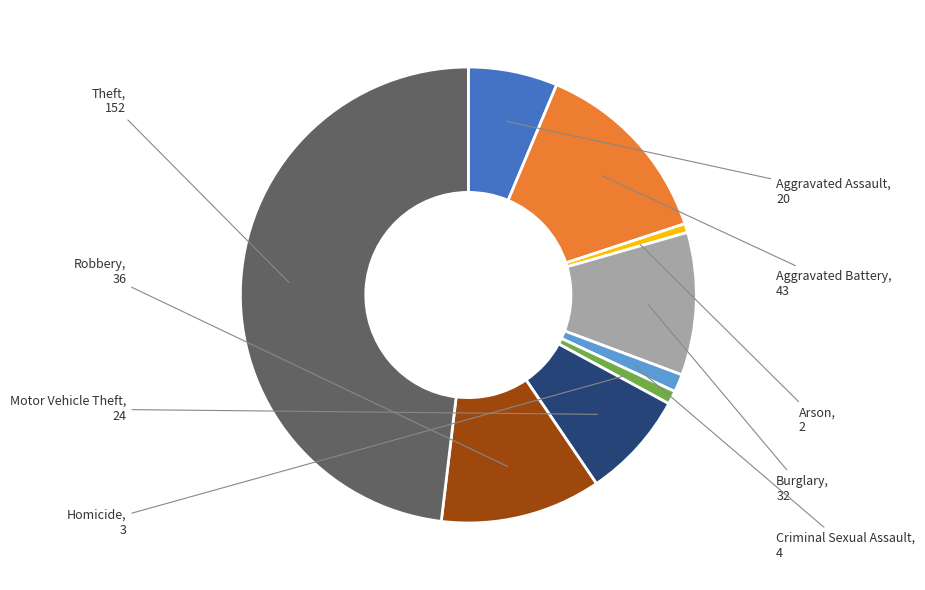

Does any single category account for the majority?

No